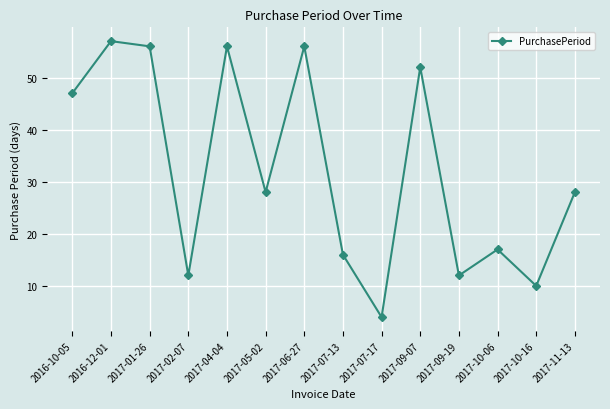

What is the minimum value shown in the chart?

4